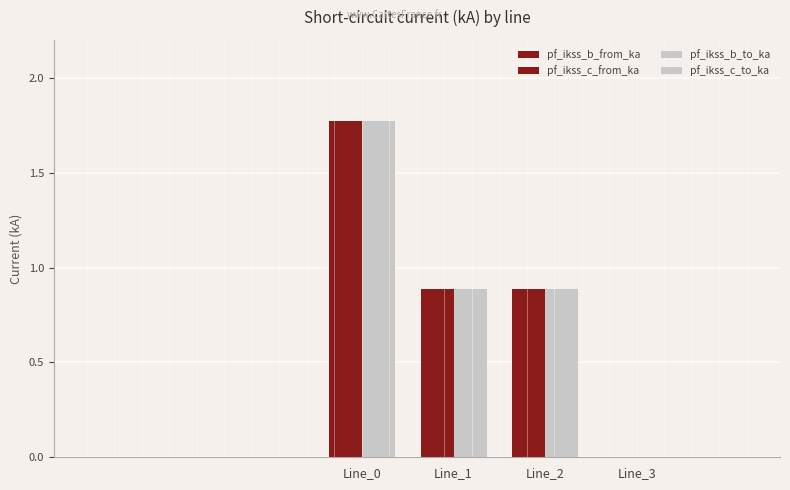

Are the bars horizontal?

No